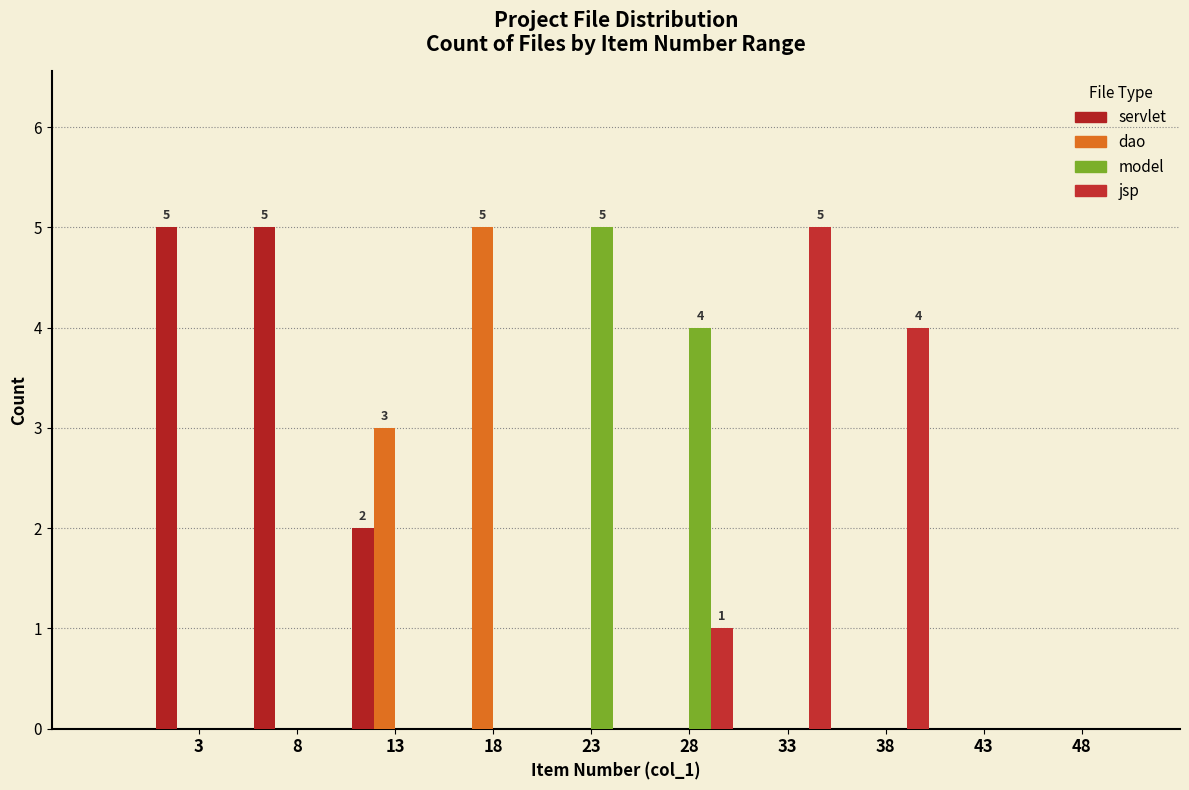

How many categories are shown in the chart?

10